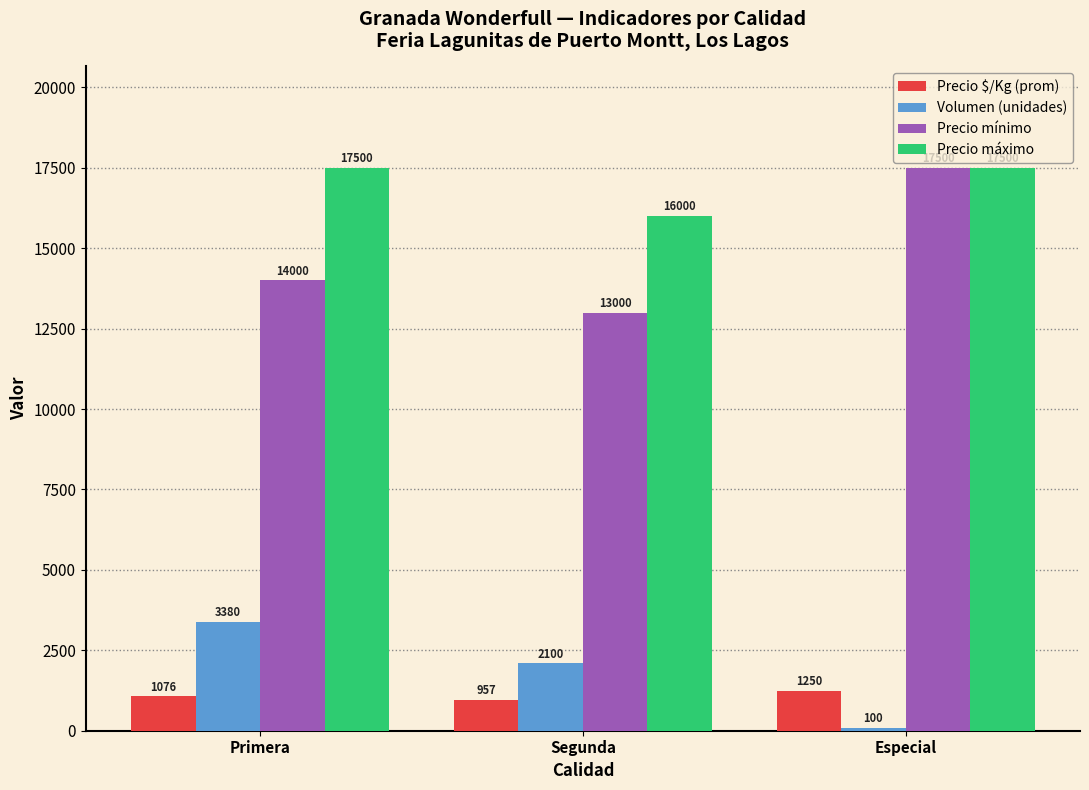

Which category has the lowest value in the Precio $/Kg (prom) series?

Segunda